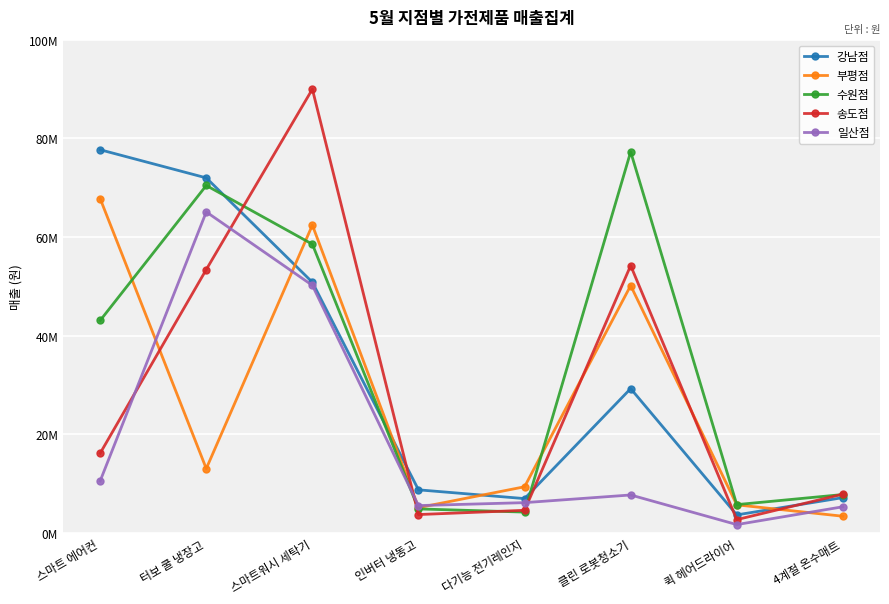

What is the difference between the highest and lowest values at 스마트워시 세탁기?

39774500